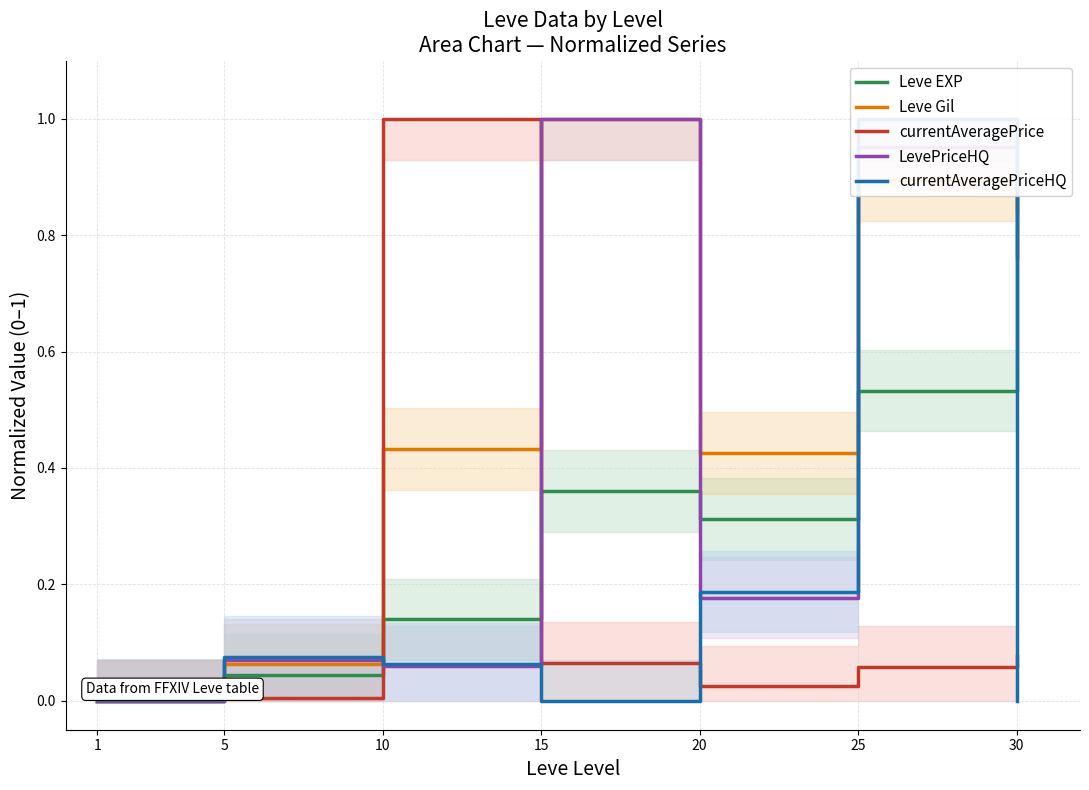

What is the difference between the Leve EXP values at 10 and 1?

0.1